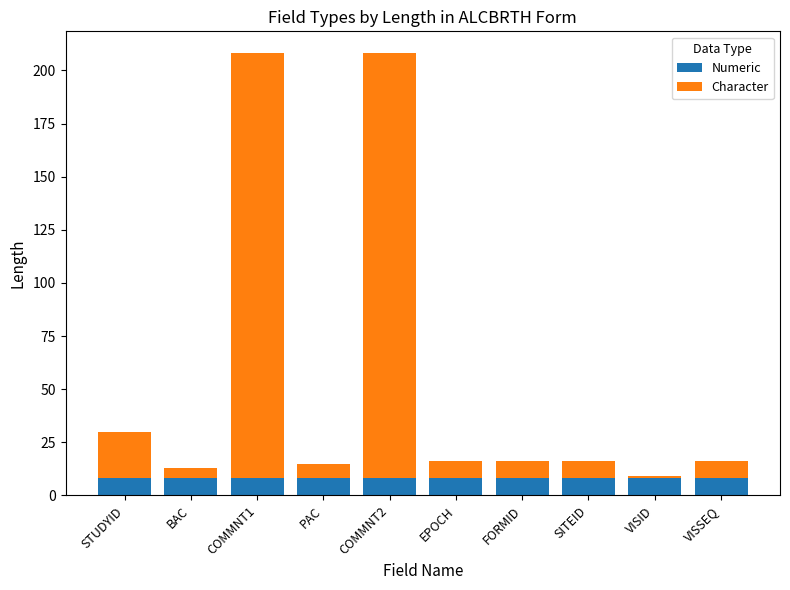

Read the Numeric value at VISID.

8